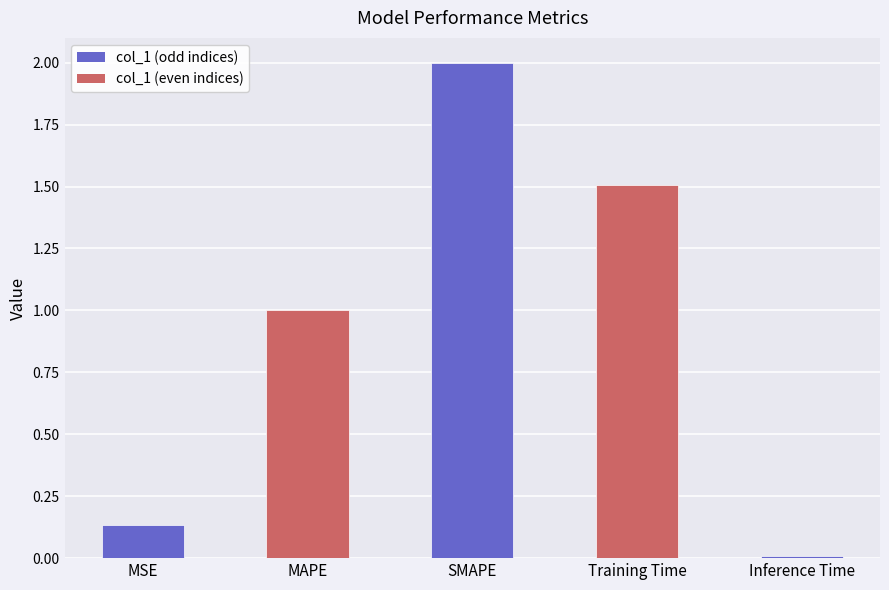

Rank the categories by value from lowest to highest.

Inference Time, MSE, MAPE, Training Time, SMAPE